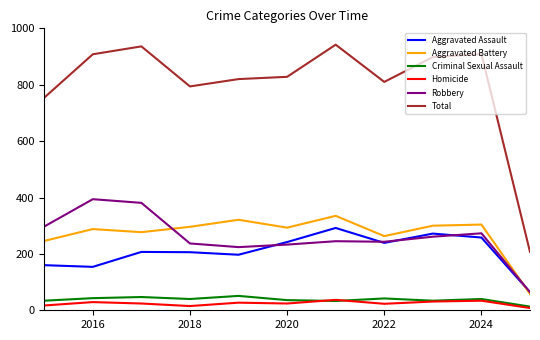

What is the minimum value shown in the chart?

8